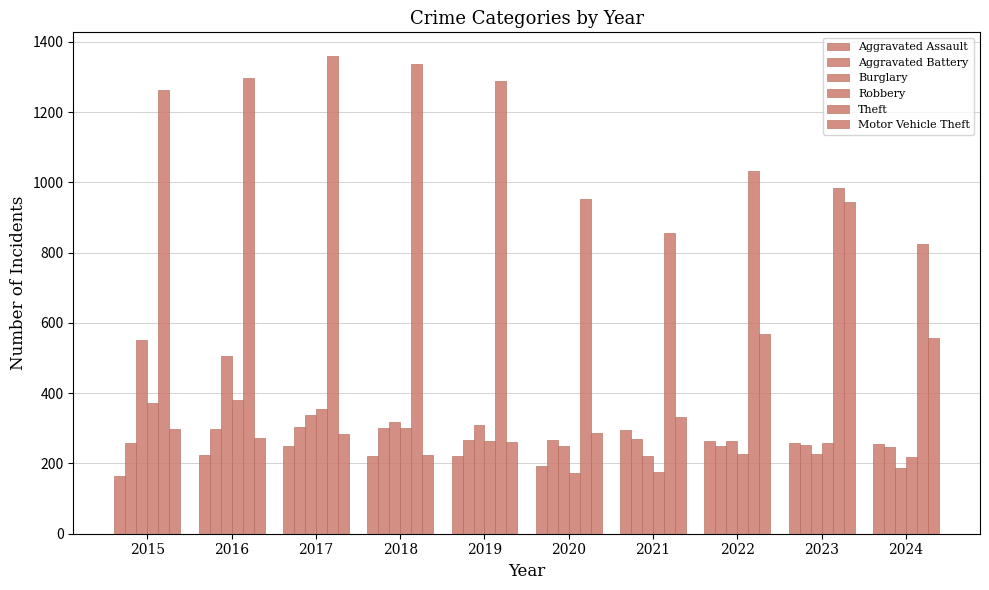

Is the value of Theft at 2016 greater than the value of Robbery at 2016?

Yes